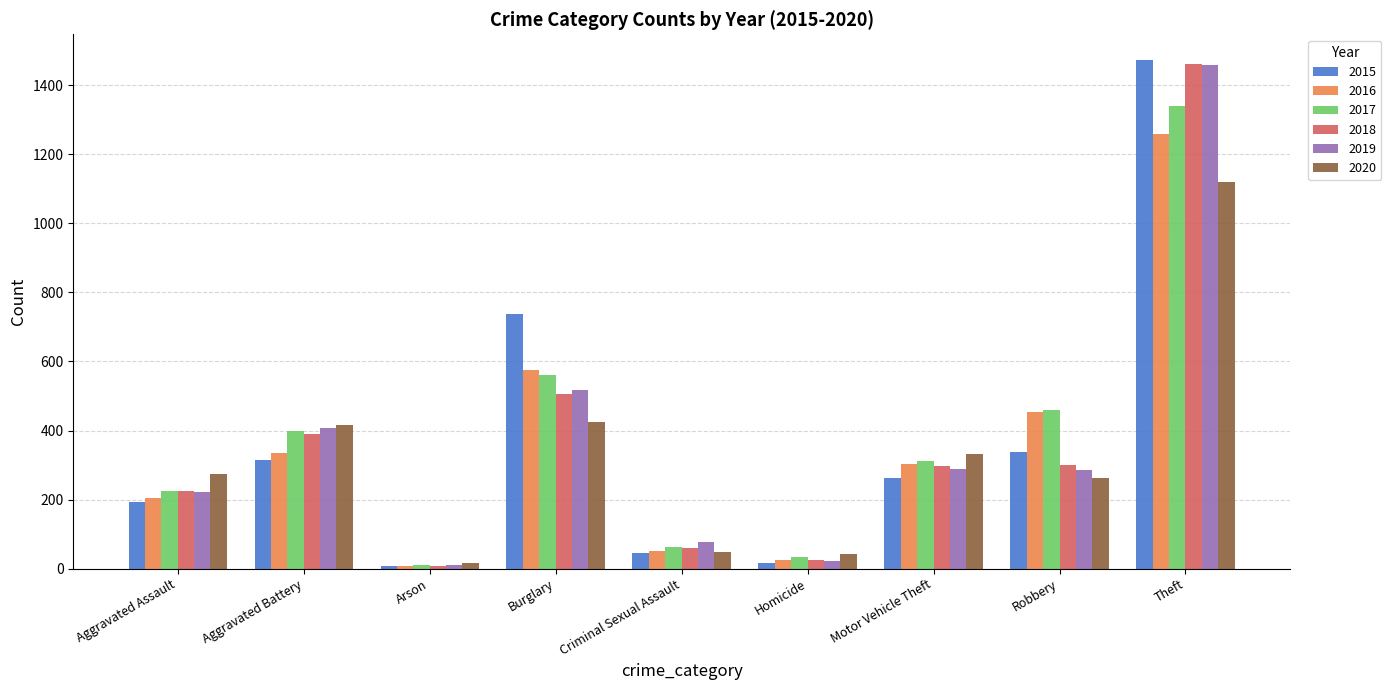

What is the label of the 8th bar from the left?

Robbery